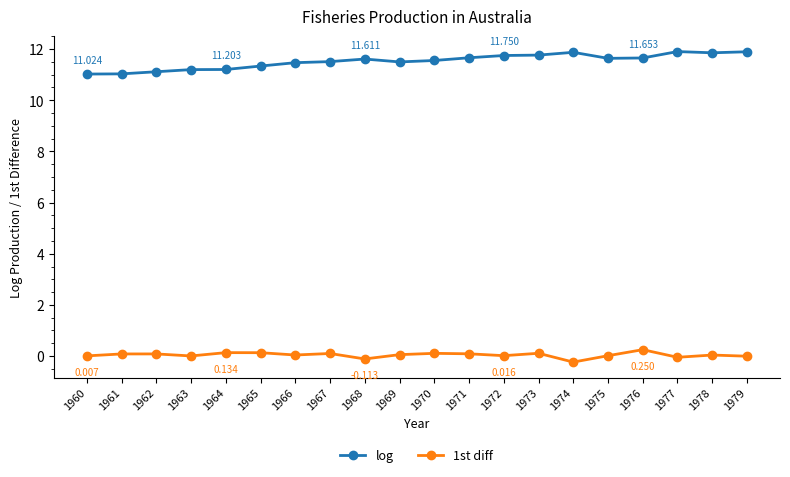

What is the difference between the second highest and second lowest values in the log series?

0.9